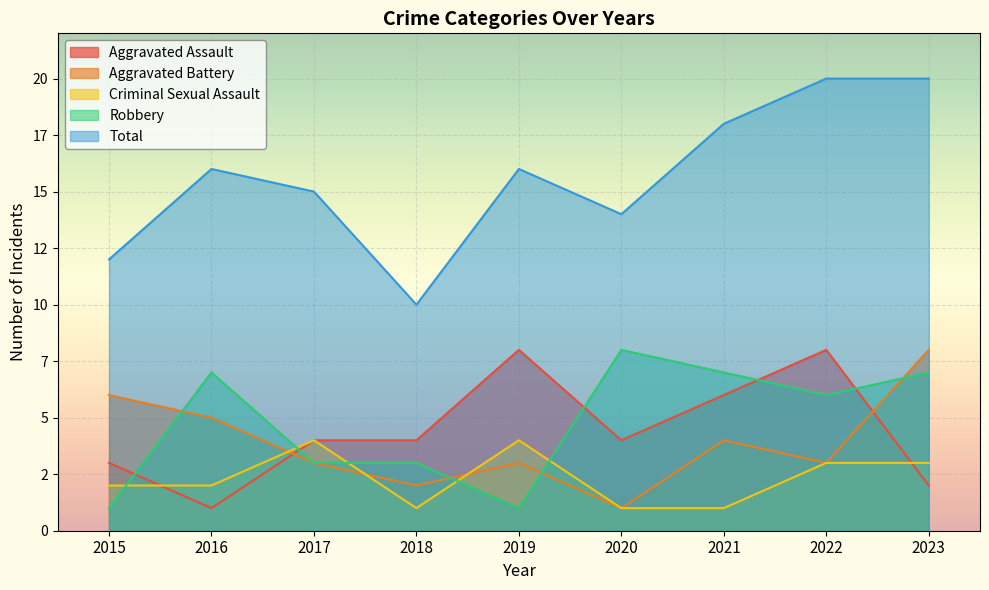

What are all the series names shown in the legend?

Aggravated Assault, Aggravated Battery, Criminal Sexual Assault, Robbery, Total